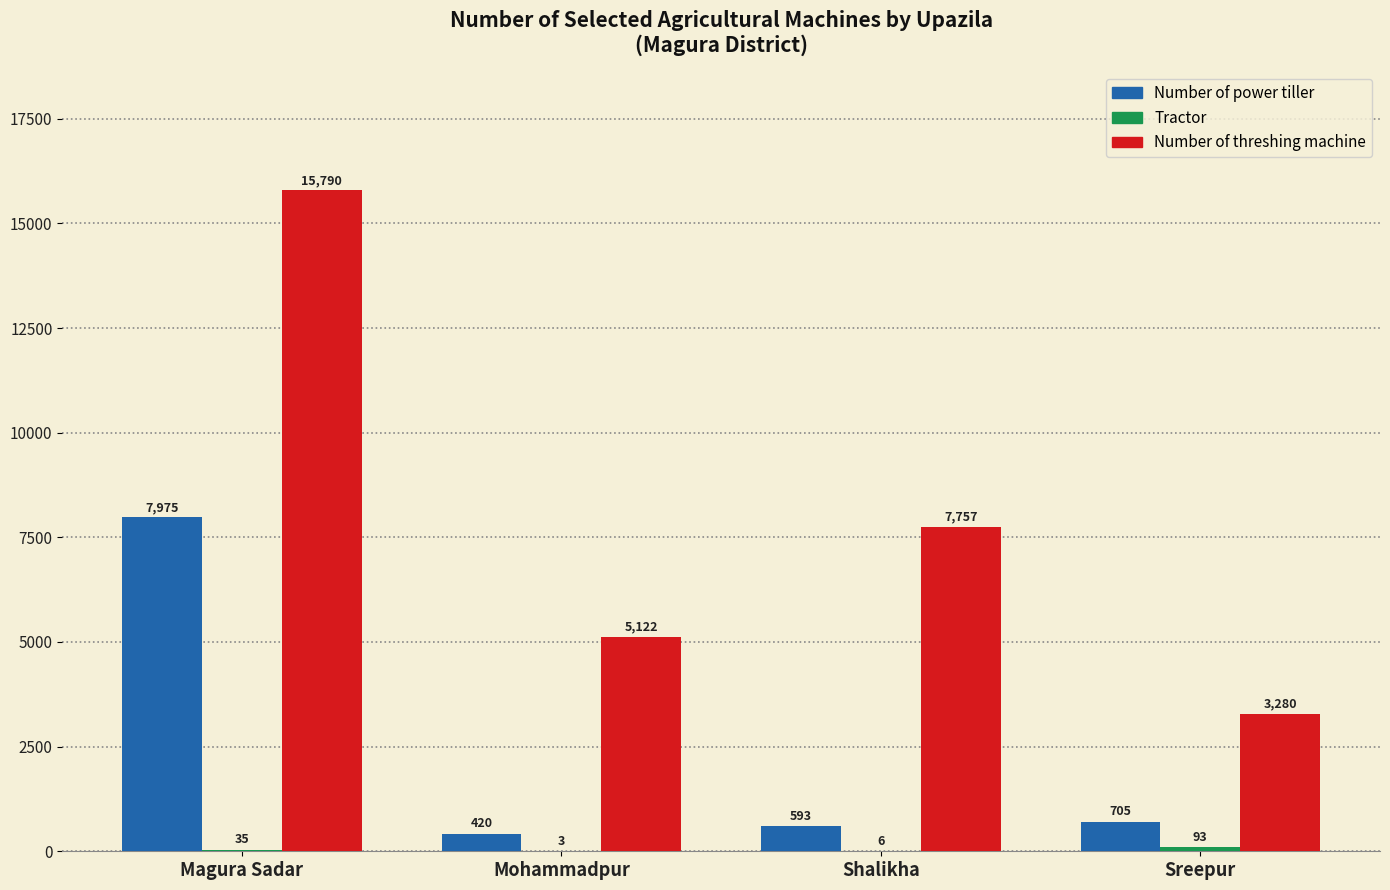

What is the total value across all series at Mohammadpur?

5545